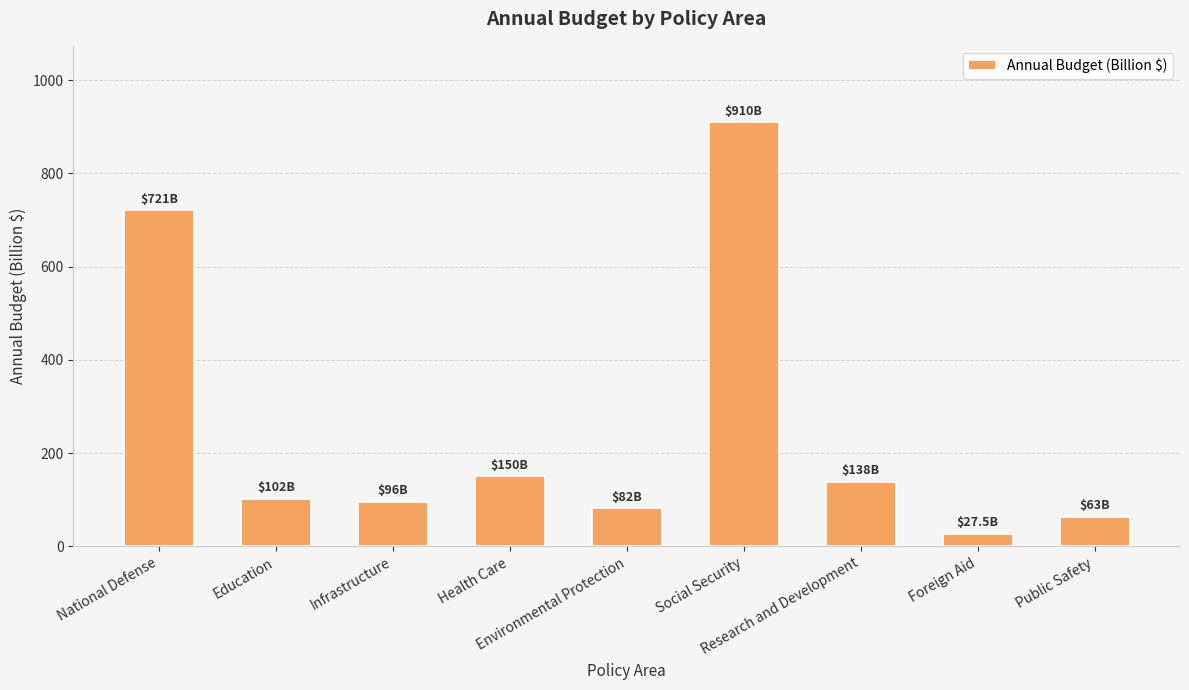

Are the bars horizontal?

No